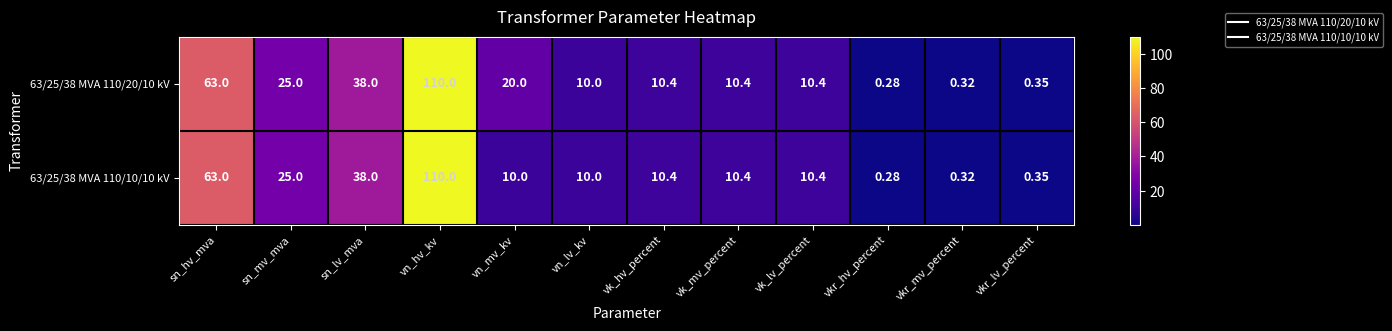

At which label does 63/25/38 MVA 110/10/10 kV first exceed 10?

sn_hv_mva